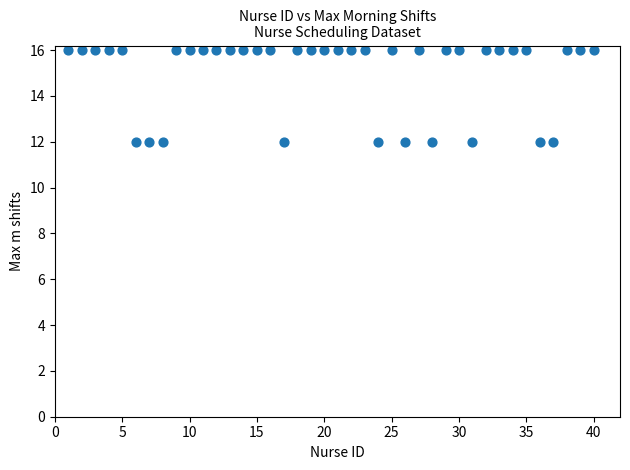

What is the range of X values (max minus min)?

39